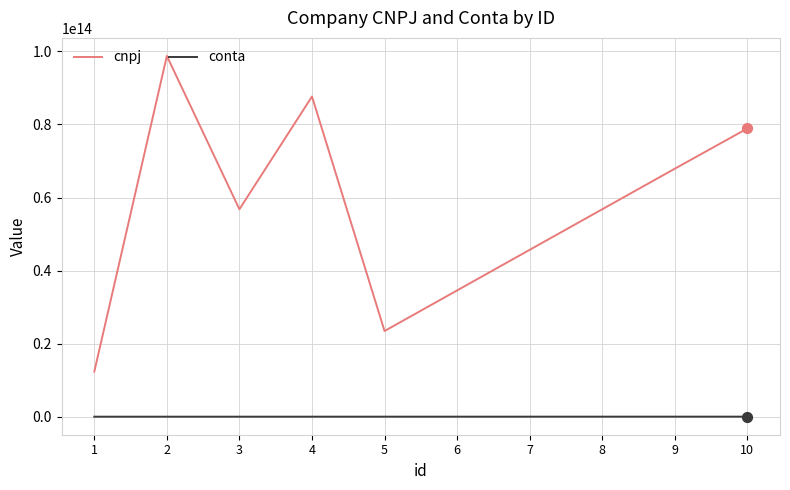

What are all the series names shown in the legend?

cnpj, conta